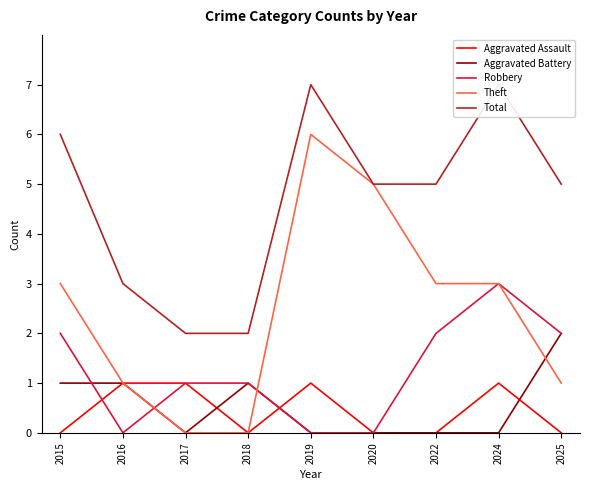

What is the total value across all series at 2017?

4